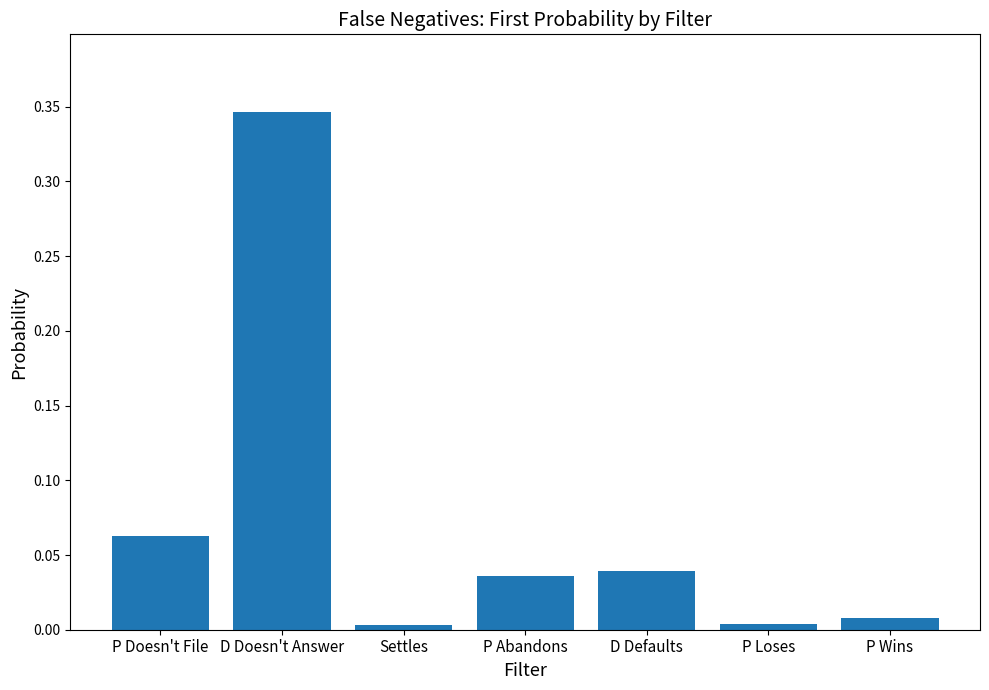

Which label corresponds to the largest value in the chart?

D Doesn't Answer